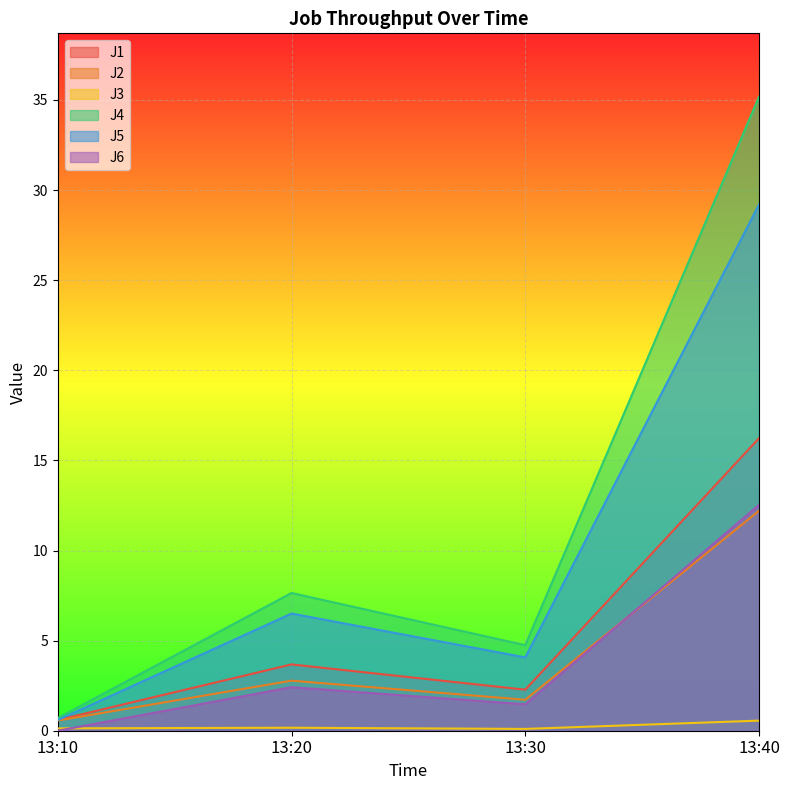

Which series has the largest range (max minus min)?

J4